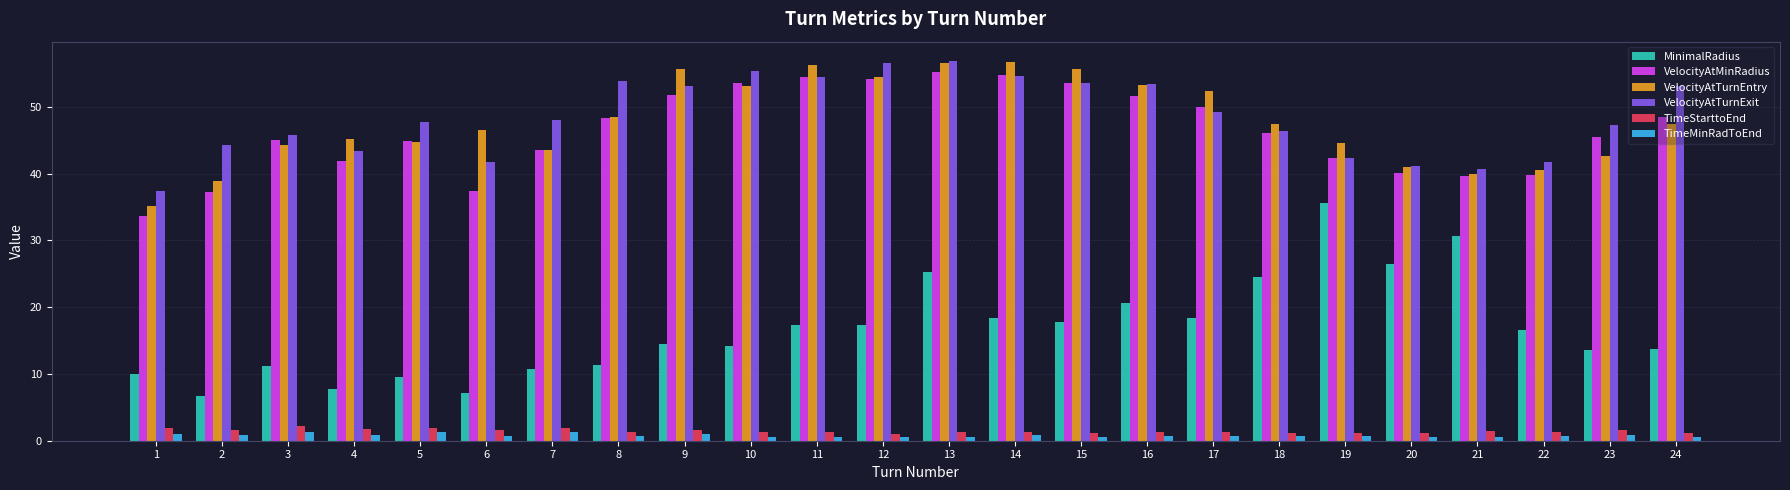

What is the sum of the VelocityAtTurnEntry values at 6 and 19?

91.1